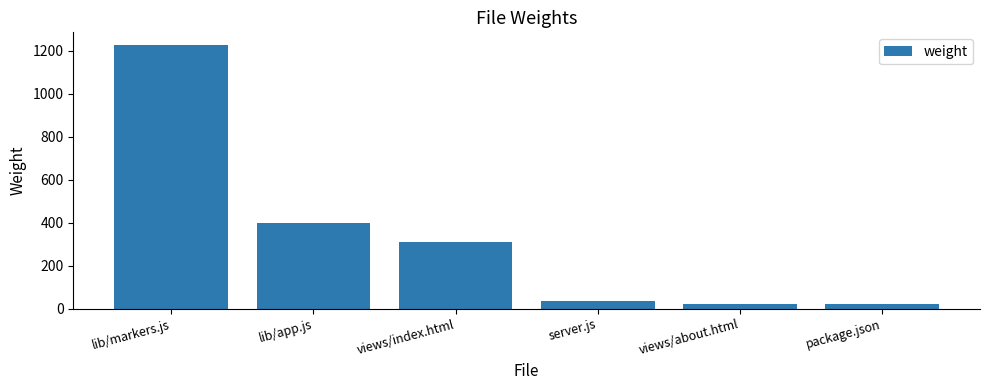

What is the difference between the values at views/about.html and lib/app.js?

377